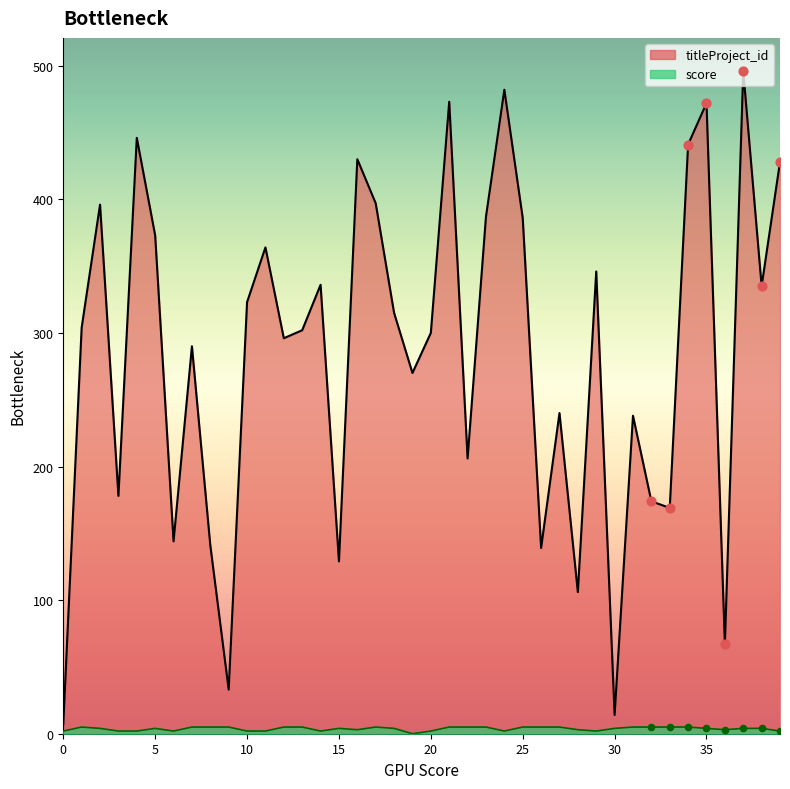

At which category is the sum across all series the highest?

37